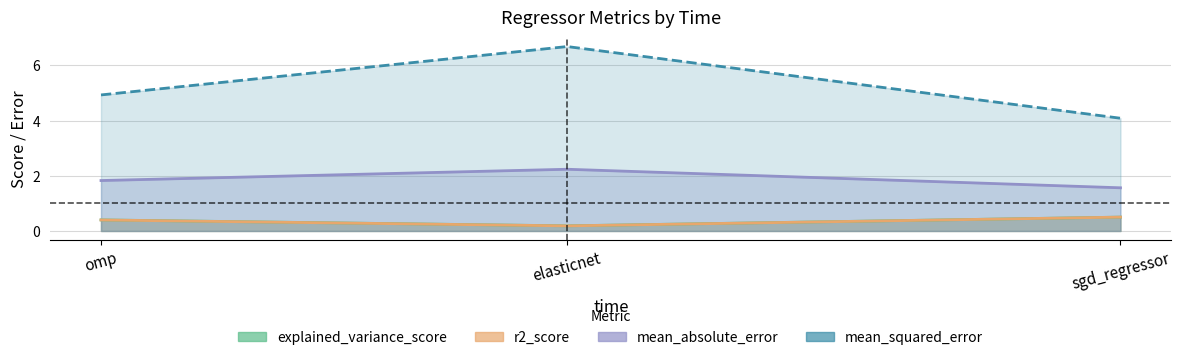

True or false: r2_score has a value of 0.2 at elasticnet.

True